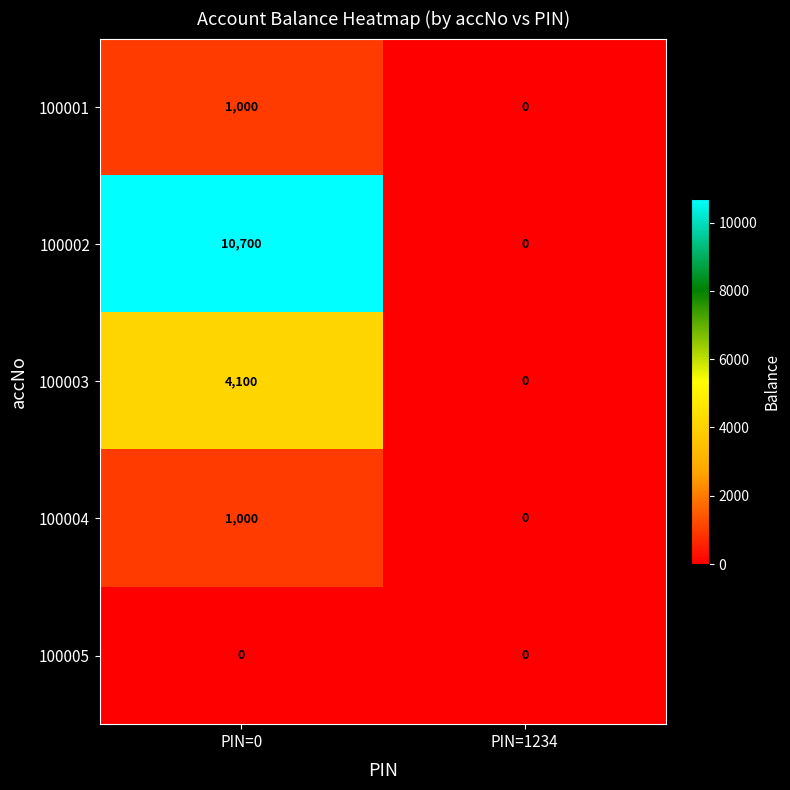

Reading right to left, what are all the values shown in this chart?

100001: PIN=1234=0	PIN=0=1000
100002: PIN=1234=0	PIN=0=10700
100003: PIN=1234=0	PIN=0=4100
100004: PIN=1234=0	PIN=0=1000
100005: PIN=1234=0	PIN=0=0